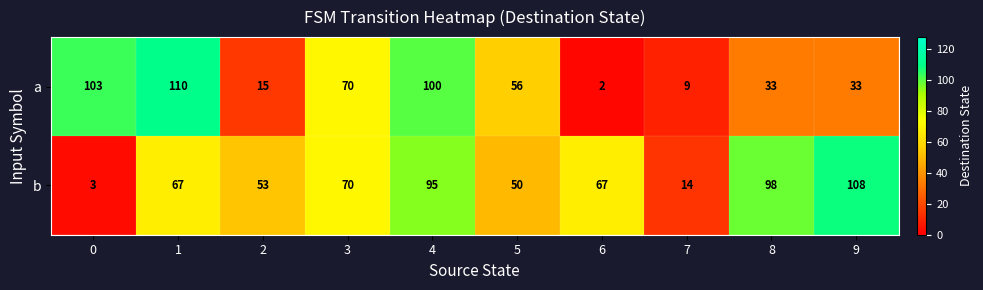

Reading left to right, what are all the values shown in this chart?

a: 103	110	15	70	100	56	2	9	33	33
b: 3	67	53	70	95	50	67	14	98	108